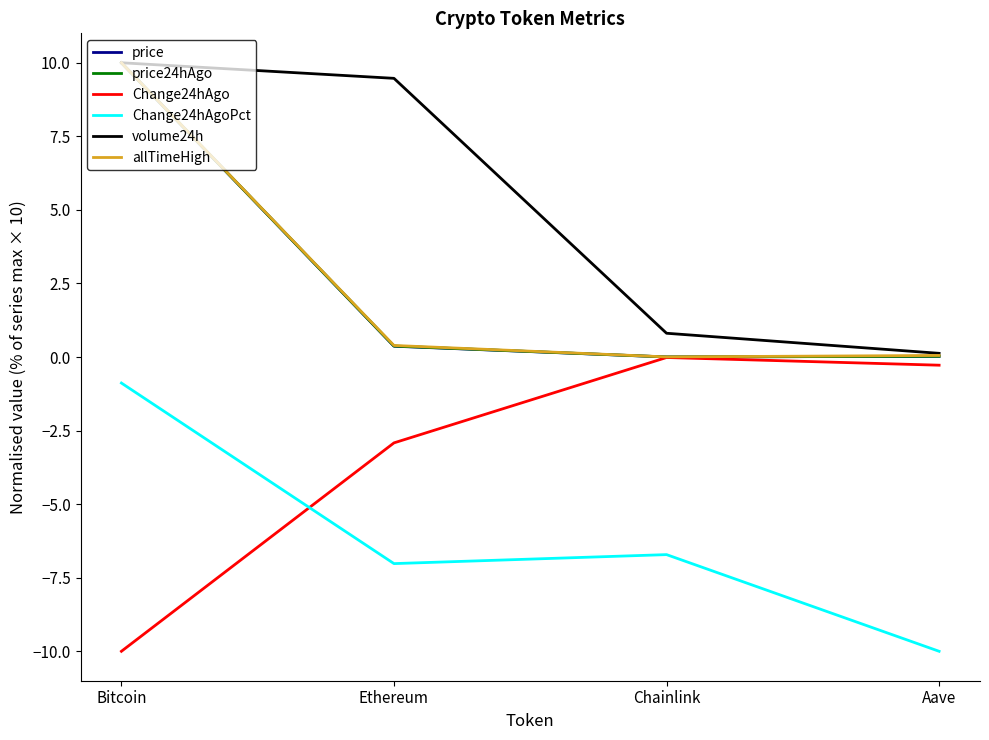

At which category does price24hAgo reach its first local valley?

Chainlink